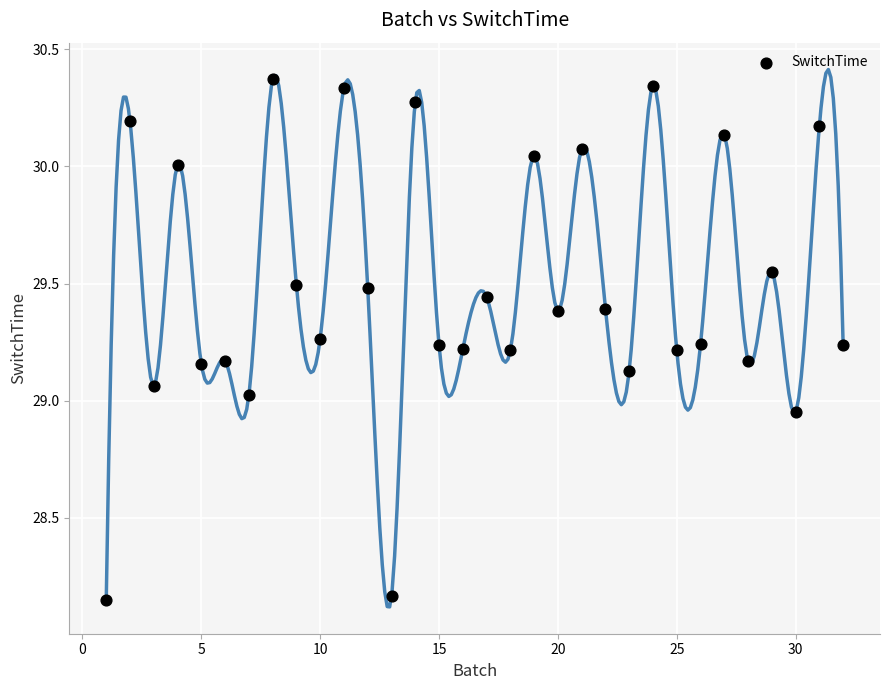

What is the range of Y values (max minus min)?

2.2